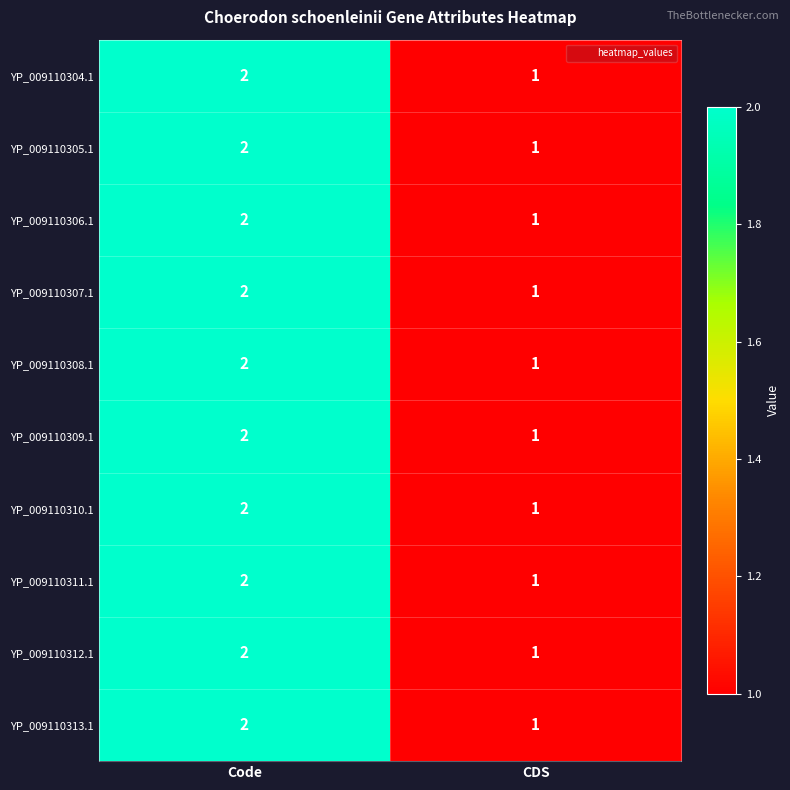

Rank the categories by YP_009110311.1 value from lowest to highest.

CDS, Code